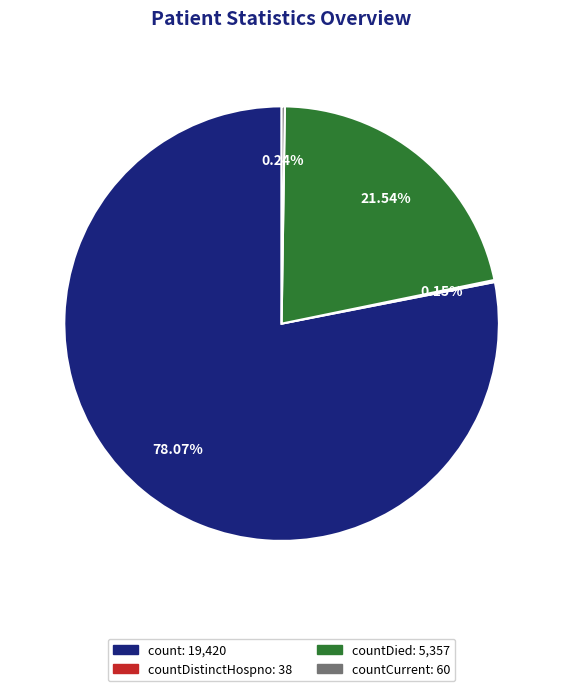

Is there any slice that represents more than half of the pie?

Yes